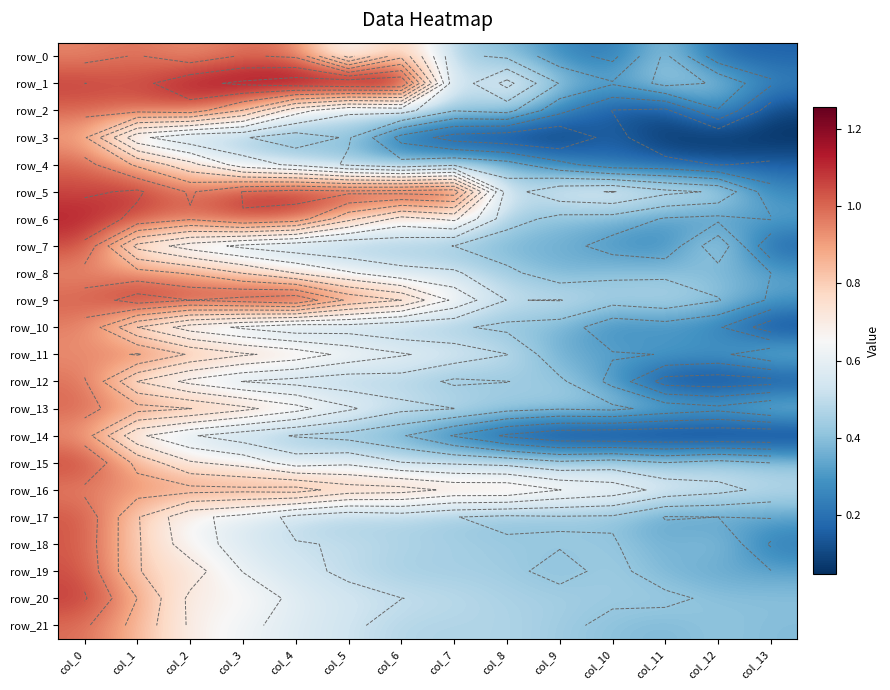

Which series has the largest total across all categories?

row_5